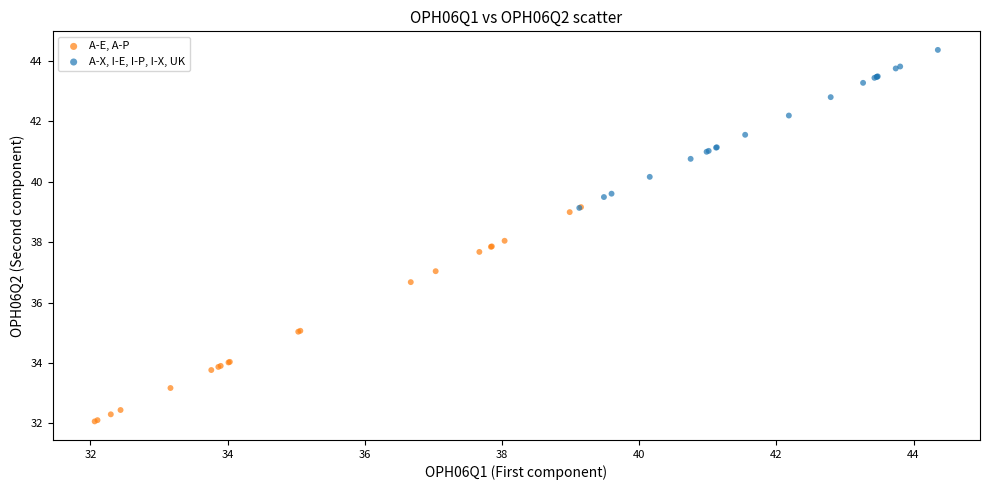

What are all the series names shown in the legend?

A-E, A-P, A-X, I-E, I-P, I-X, UK